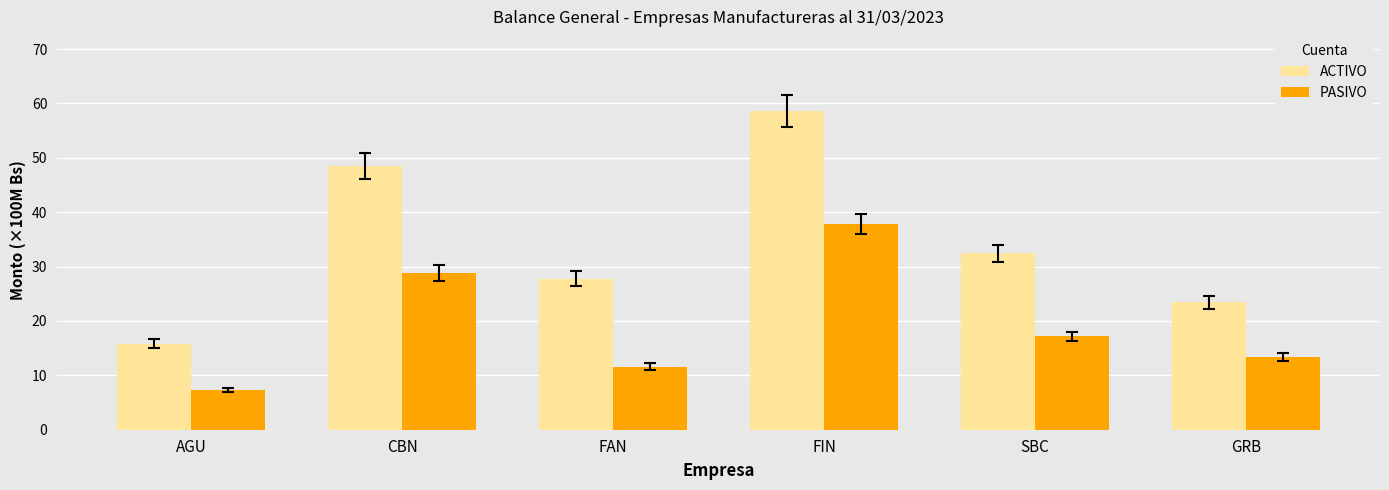

What is the value of the PASIVO bar at the 1st from the left?

7.3